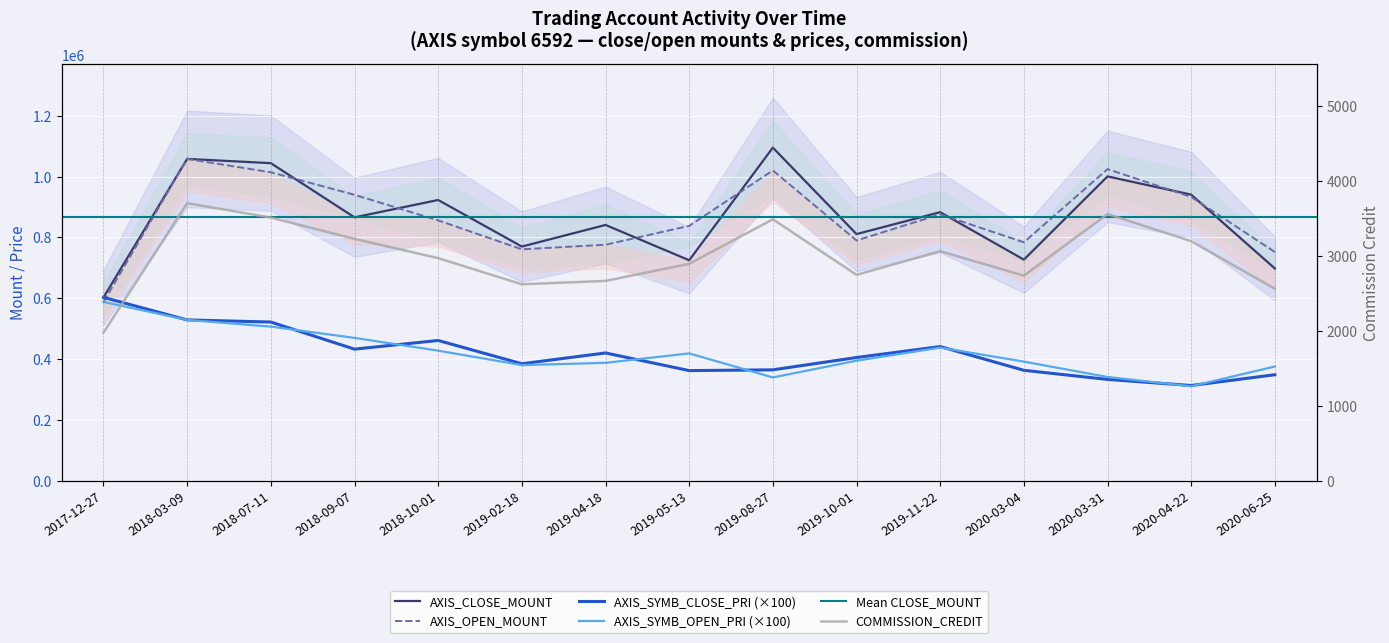

Which series has the largest total across all categories?

AXIS_OPEN_MOUNT